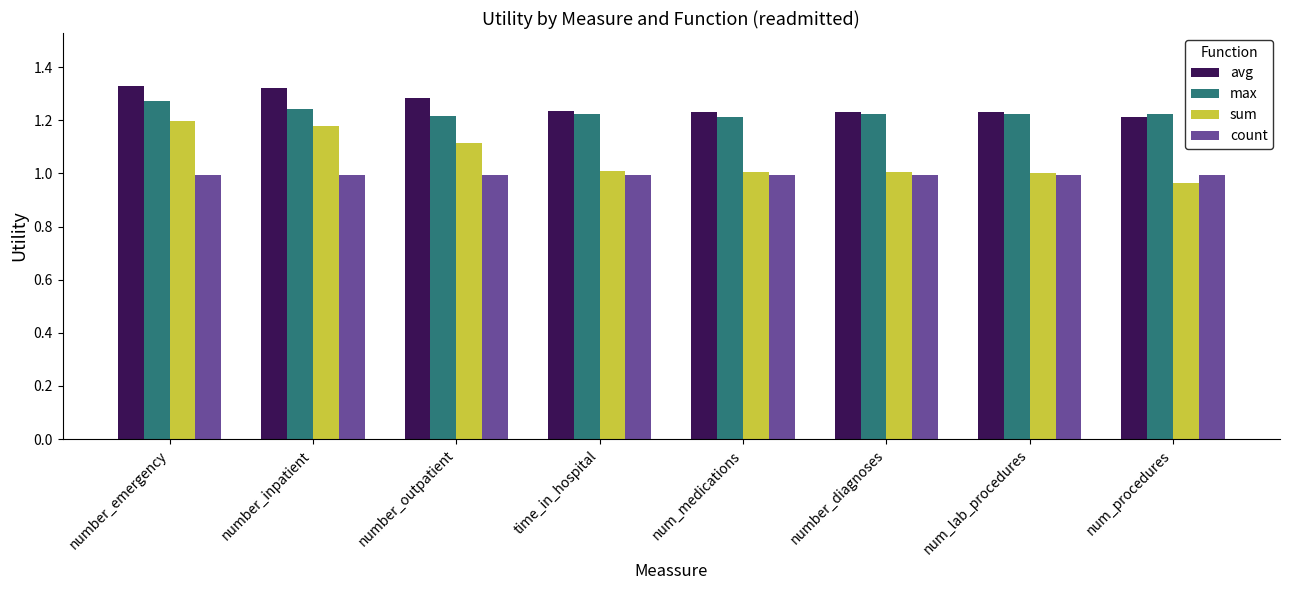

What is the label of the 6th bar from the left?

number_diagnoses